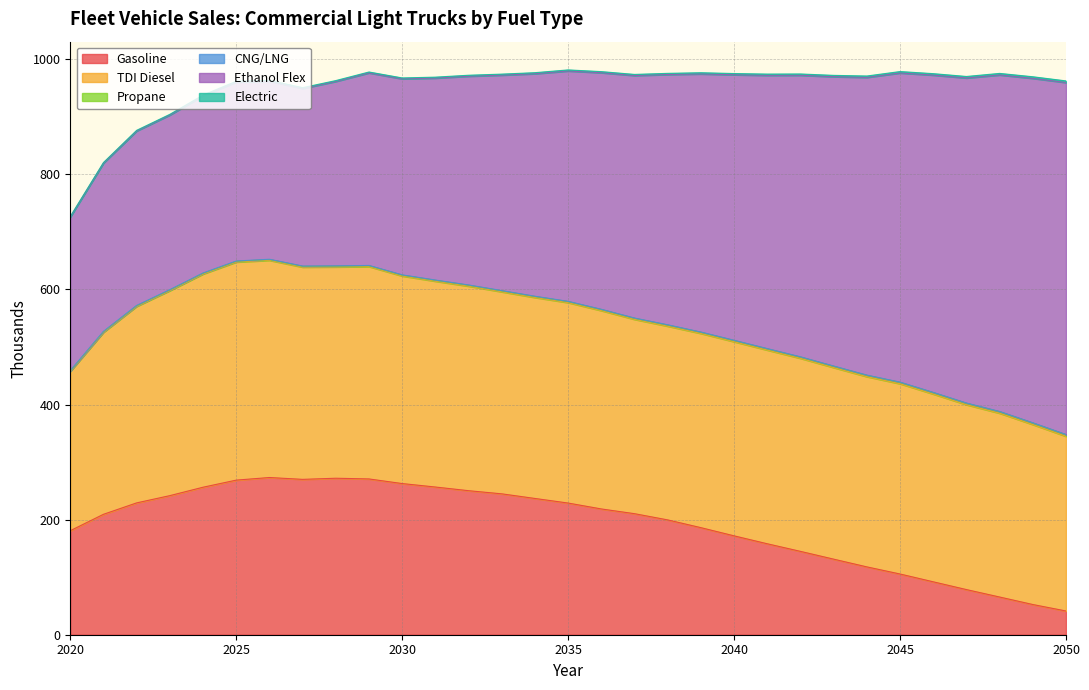

True or false: CNG/LNG and TDI Diesel cross at least once.

False